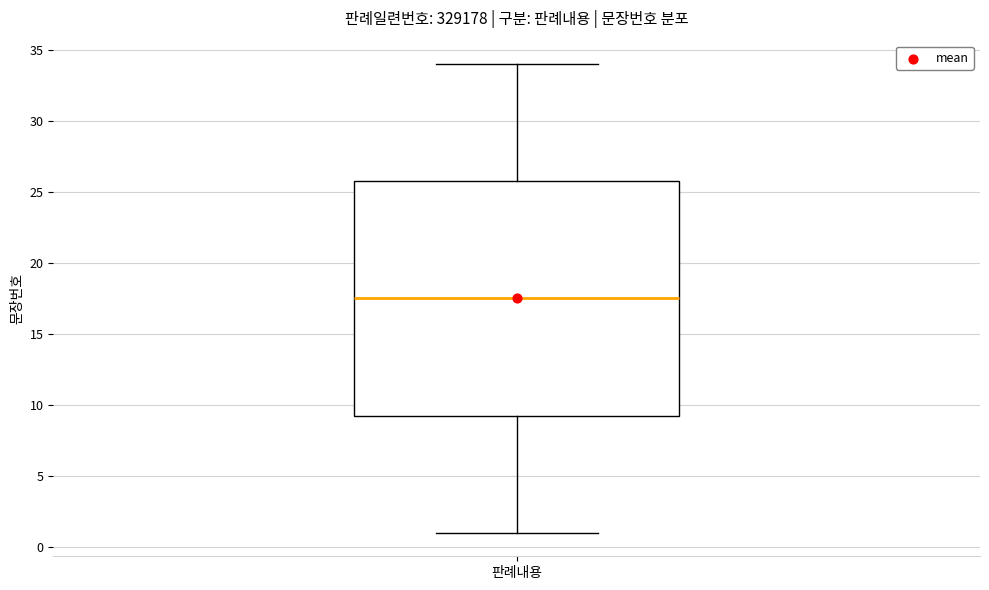

Transcribe this box plot: give where the median line is, the range the box spans, and where the two whiskers end, as read against the y-axis. The values are not printed on the chart, so give them approximately, as read against the axis.

median 17.5, box 9.5 to 26.0, whiskers 1.0 to 34.0